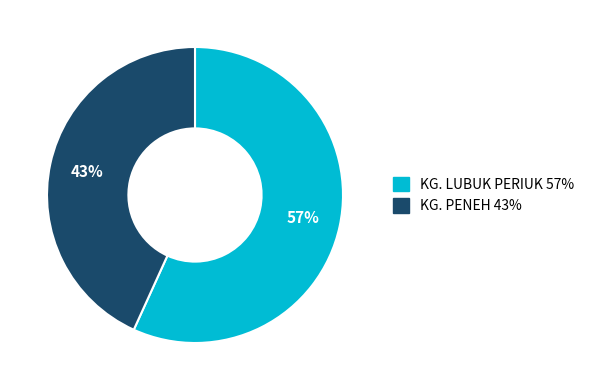

Approximately how many times larger is the value at KG. LUBUK PERIUK compared to KG. PENEH?

1.3